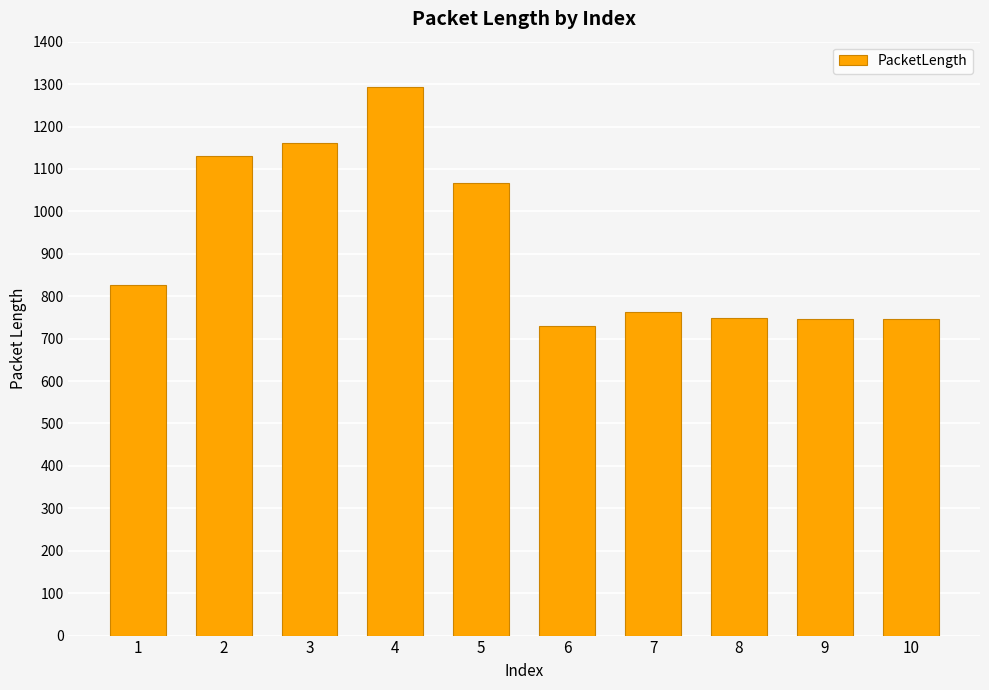

Which category has the lowest value across all series?

6